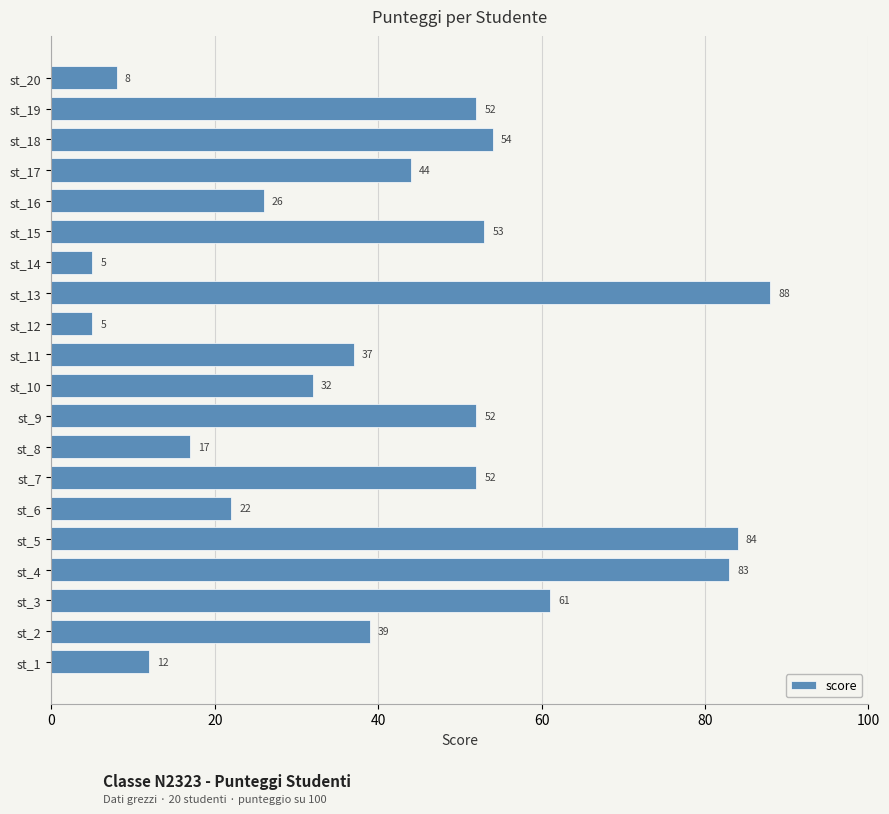

True or false: the data shows 52 at st_19.

True